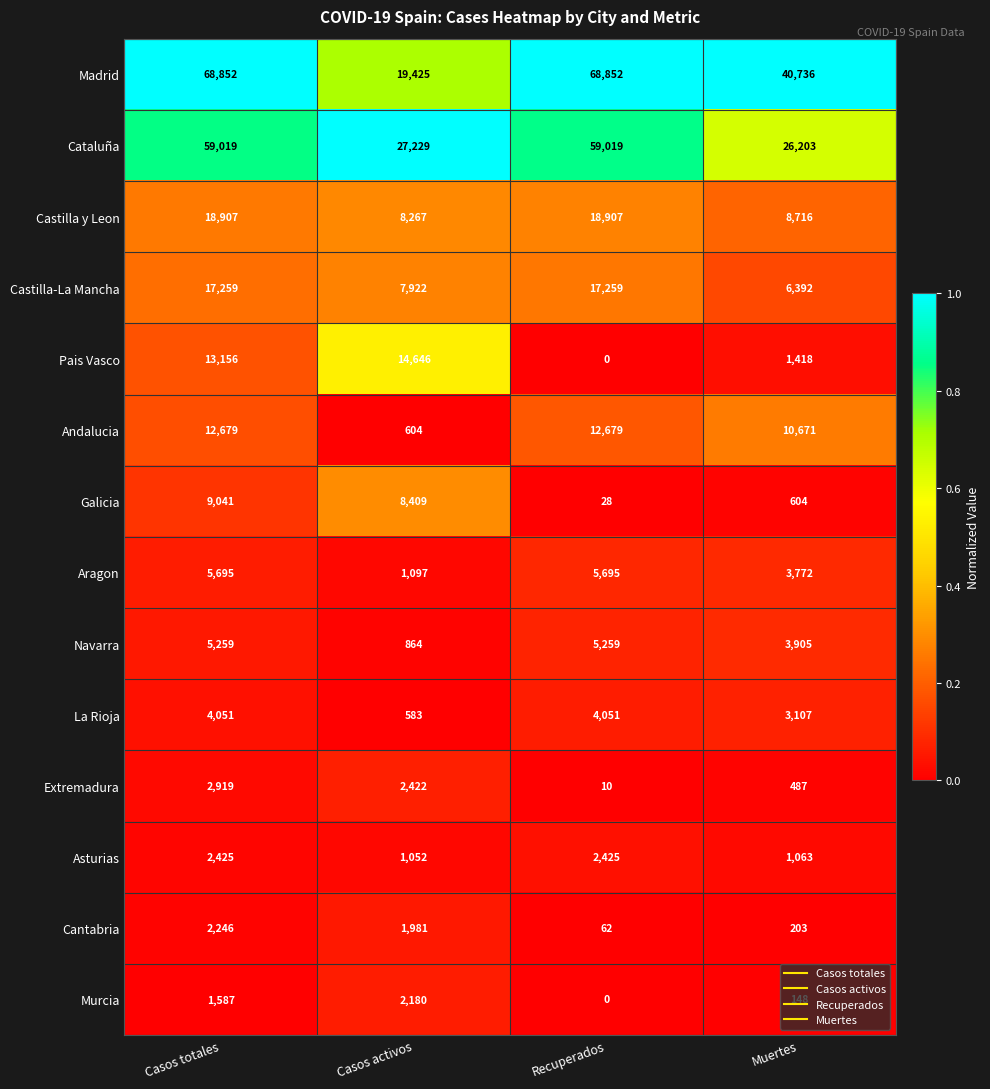

At Casos activos, list the series in order from largest to smallest.

Cataluña, Madrid, Pais Vasco, Galicia, Castilla y Leon, Castilla-La Mancha, Extremadura, Murcia, Cantabria, Aragon, Asturias, Navarra, Andalucia, La Rioja